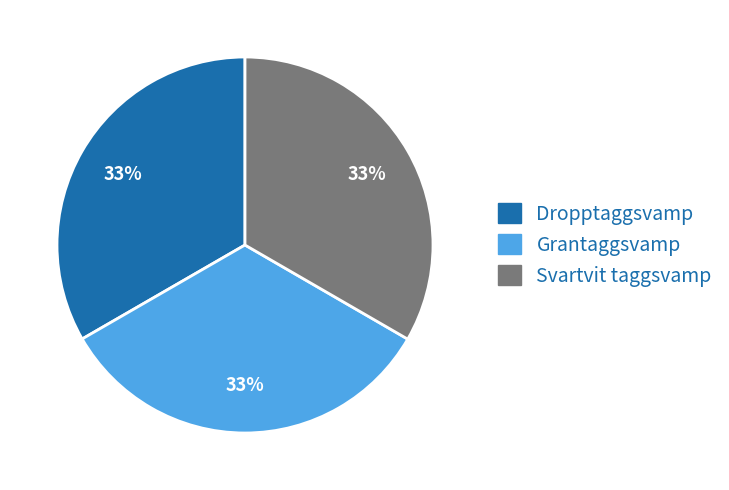

Count the number of slices in the pie.

3